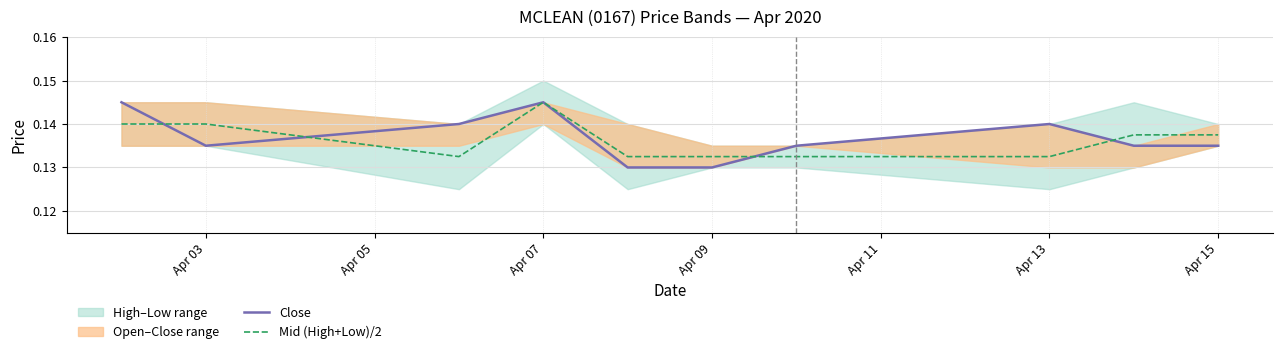

Is it true that Mid (High+Low)/2 equals 0.1 at Apr 07?

True